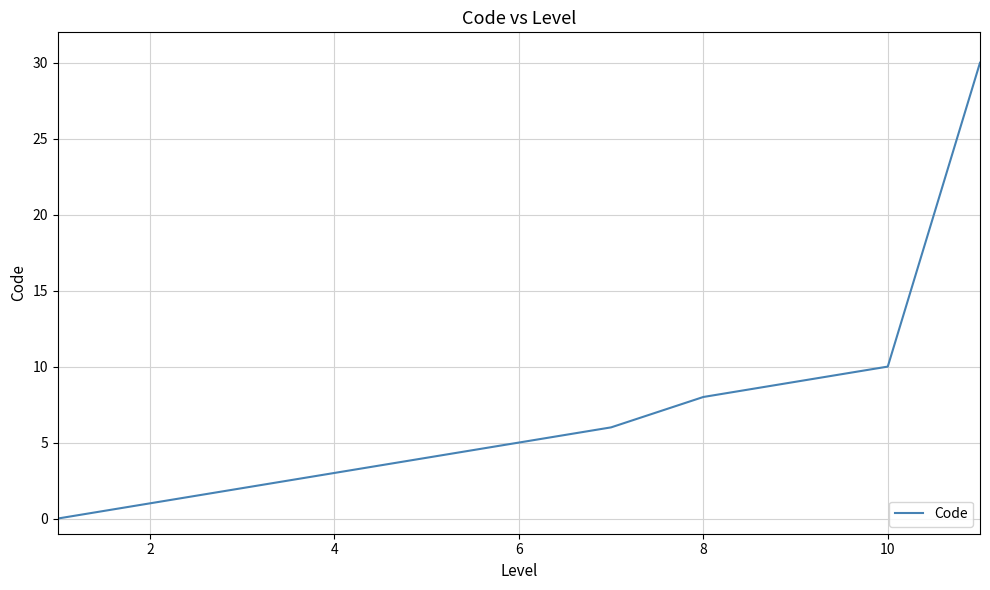

Is this an area chart (filled region under the line)?

No